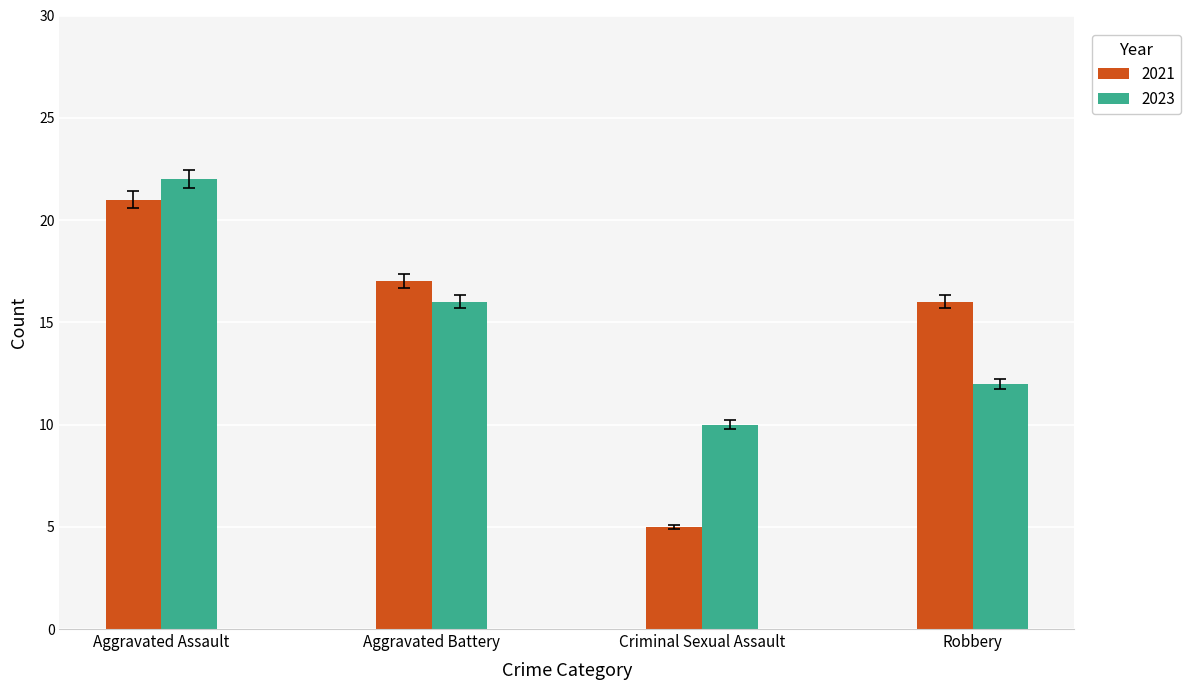

Where does the 2021 series first go above 17?

Aggravated Assault